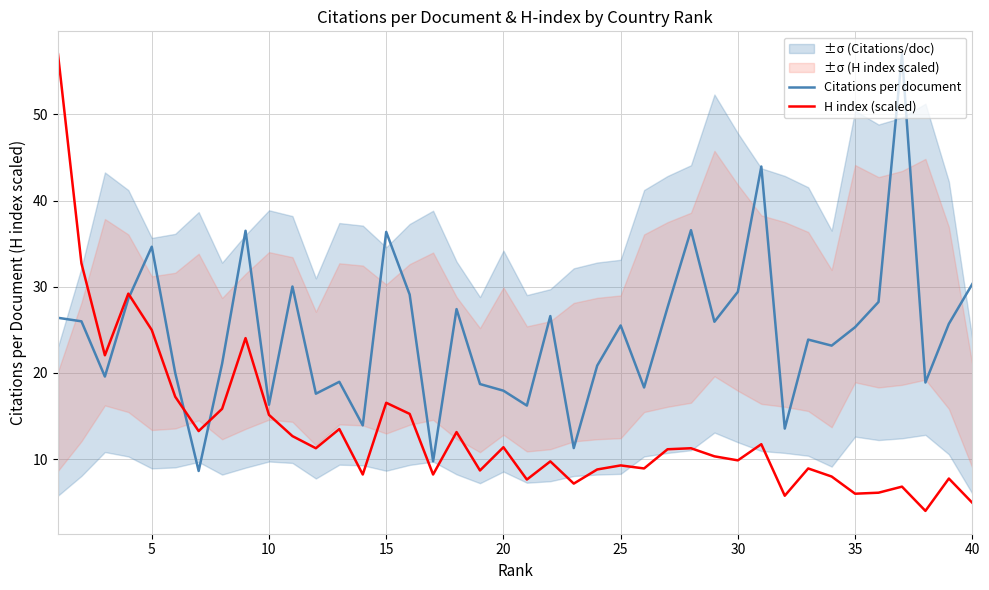

Is this an area chart (filled region under the line)?

No